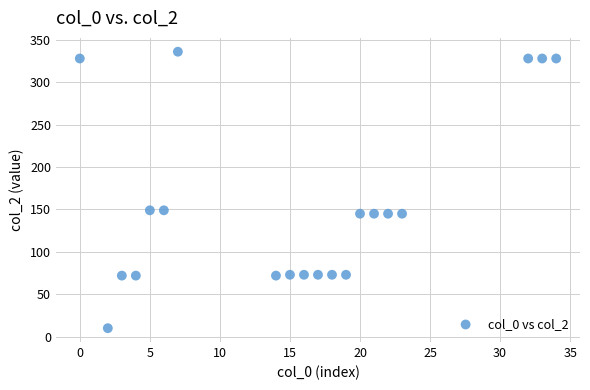

What is the range of X values (max minus min)?

34